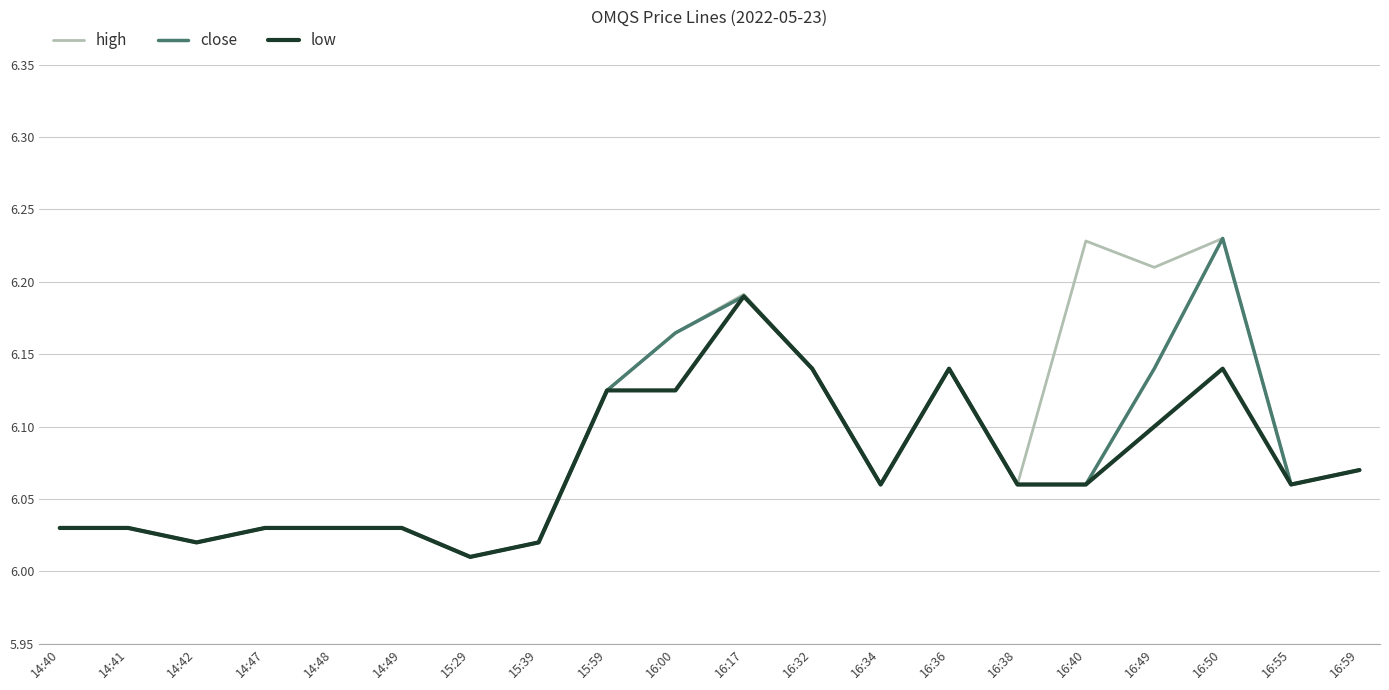

Rank the series by their average value, from highest to lowest.

high, close, low